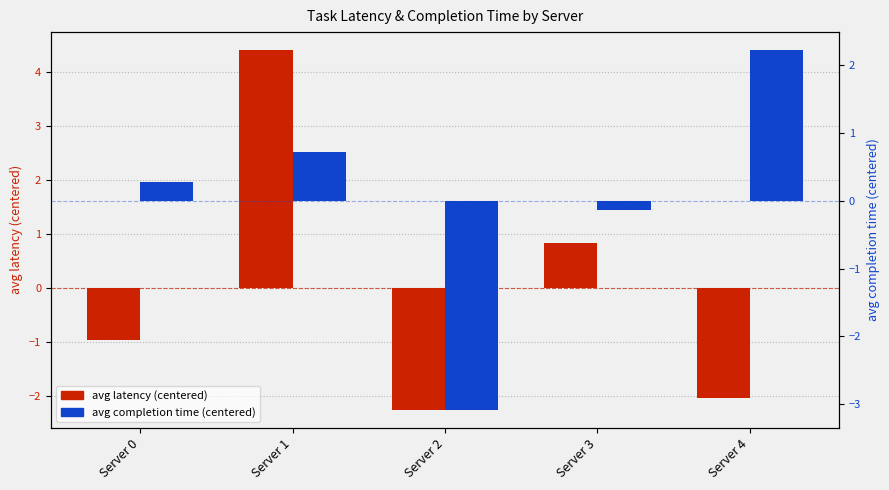

Is the value of avg latency (centered) at Server 1 greater than the value of avg completion time (centered) at Server 3?

Yes